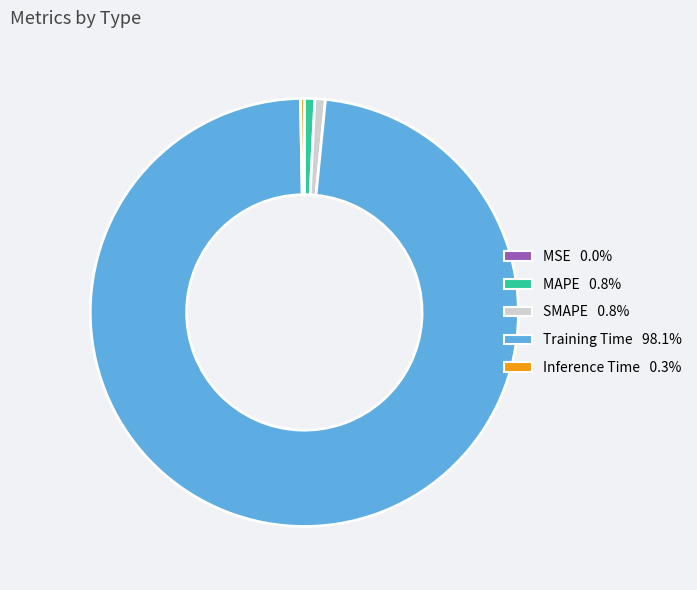

Is there a majority slice in this chart?

Yes